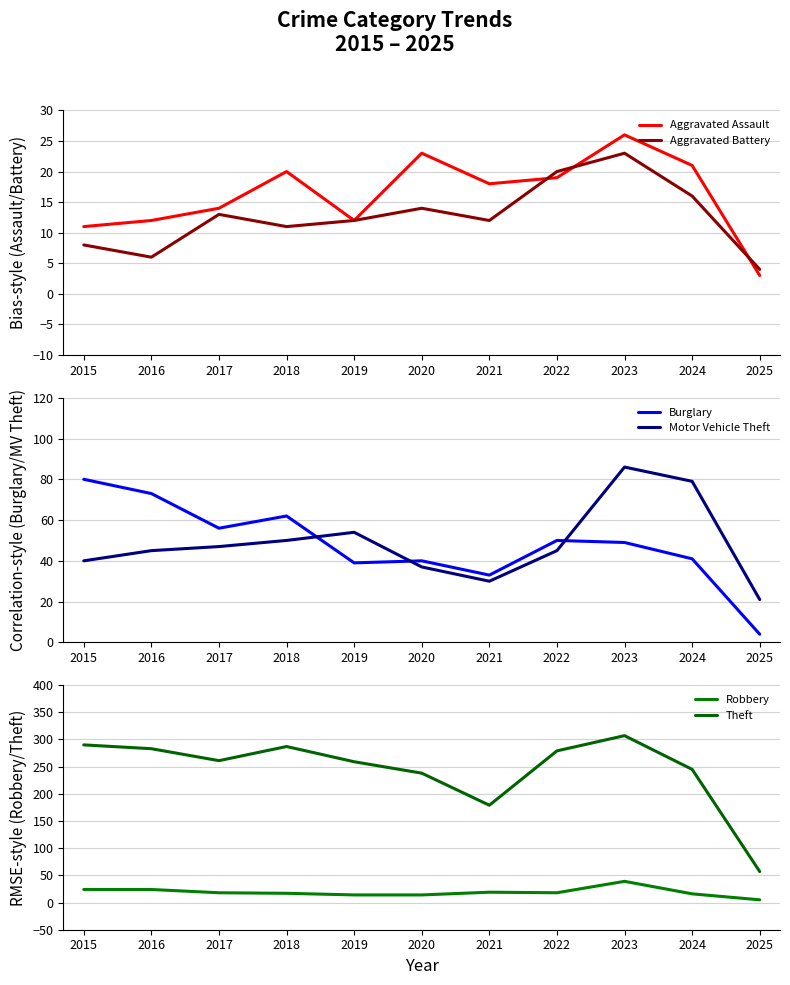

What are all the series names shown in the legend?

Aggravated Assault, Aggravated Battery, Burglary, Motor Vehicle Theft, Robbery, Theft